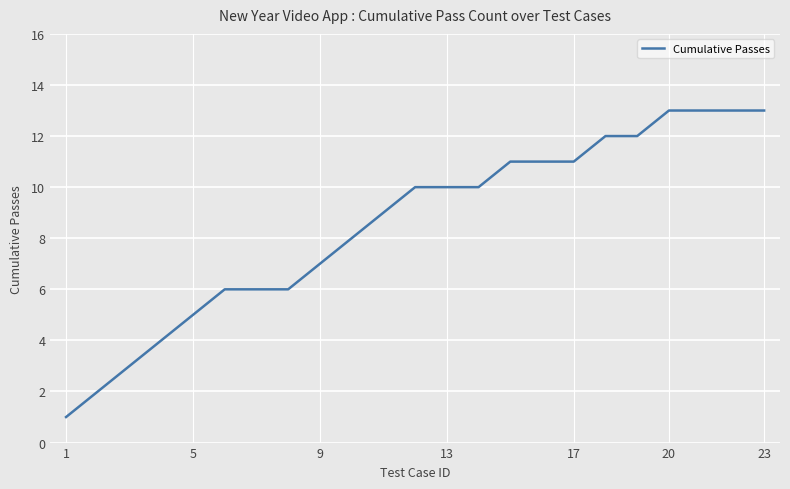

What is the greatest value displayed?

13